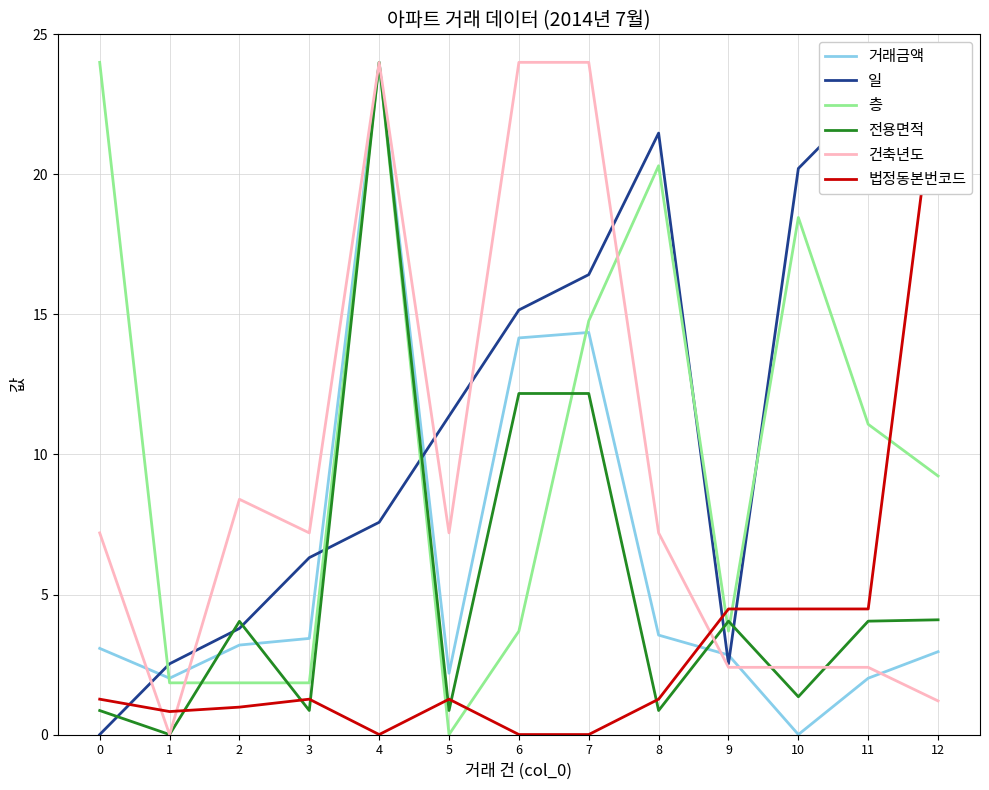

What is the difference between the 거래금액 values at 8 and 4?

20.4